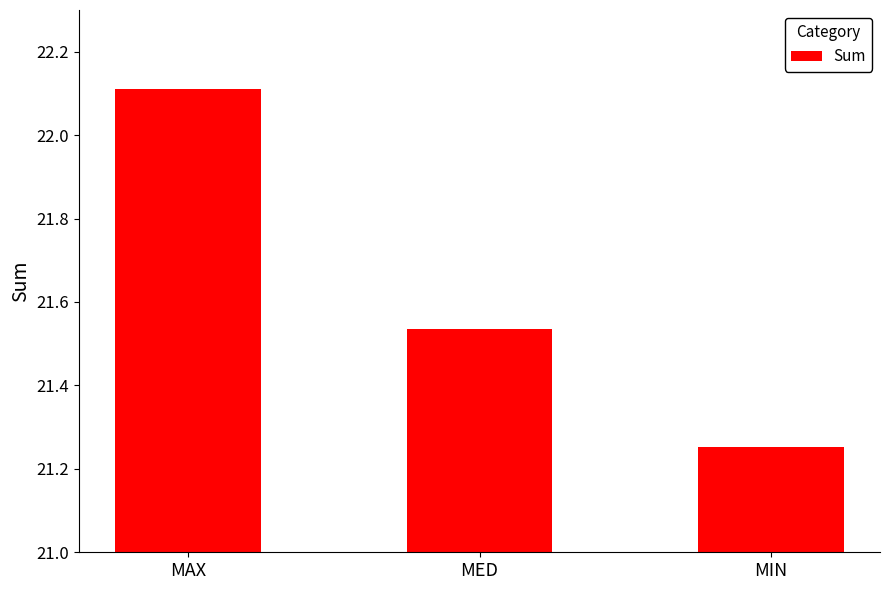

Count the number of data series in this chart.

1